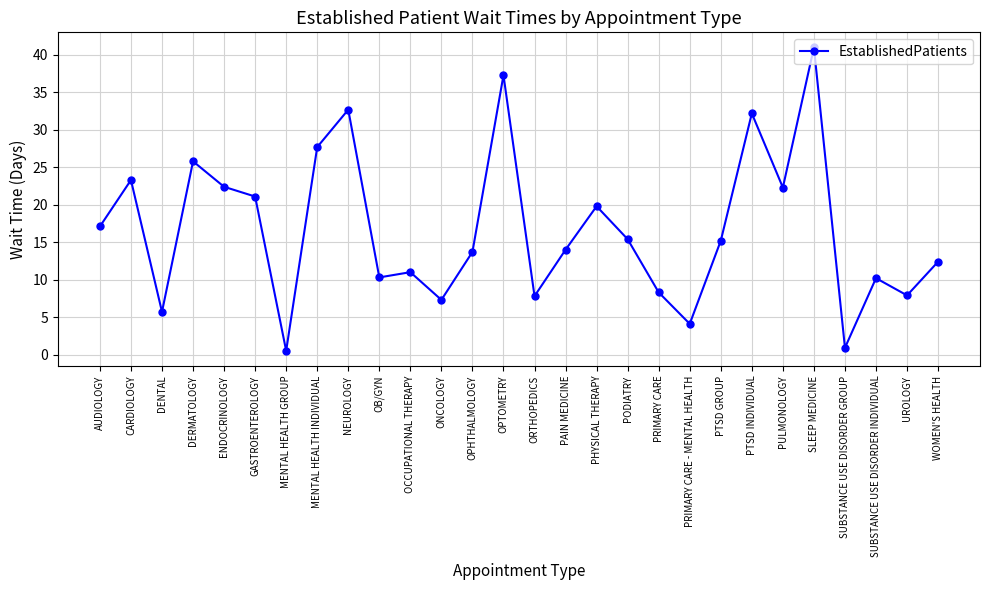

At which category does the chart reach its peak across all series?

SLEEP MEDICINE